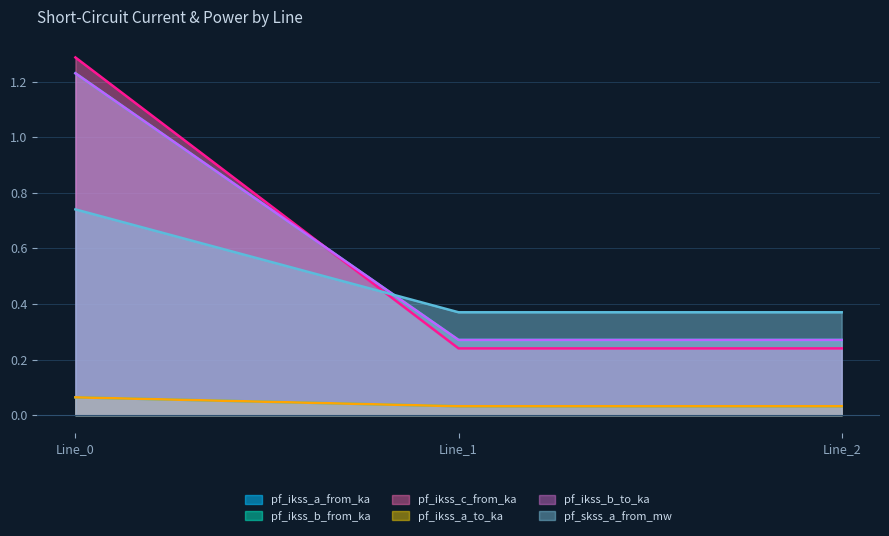

Between Line_0 and Line_1, which series saw the biggest shift?

pf_ikss_a_to_ka